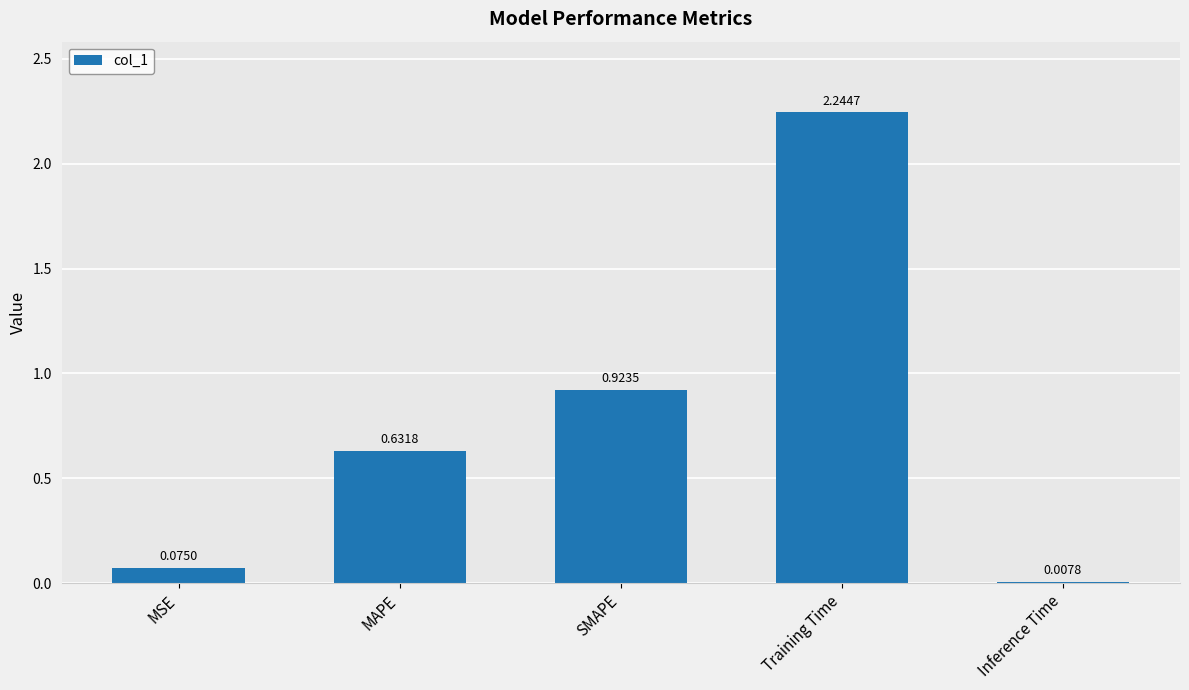

What is the label of the 3rd bar from the left?

SMAPE